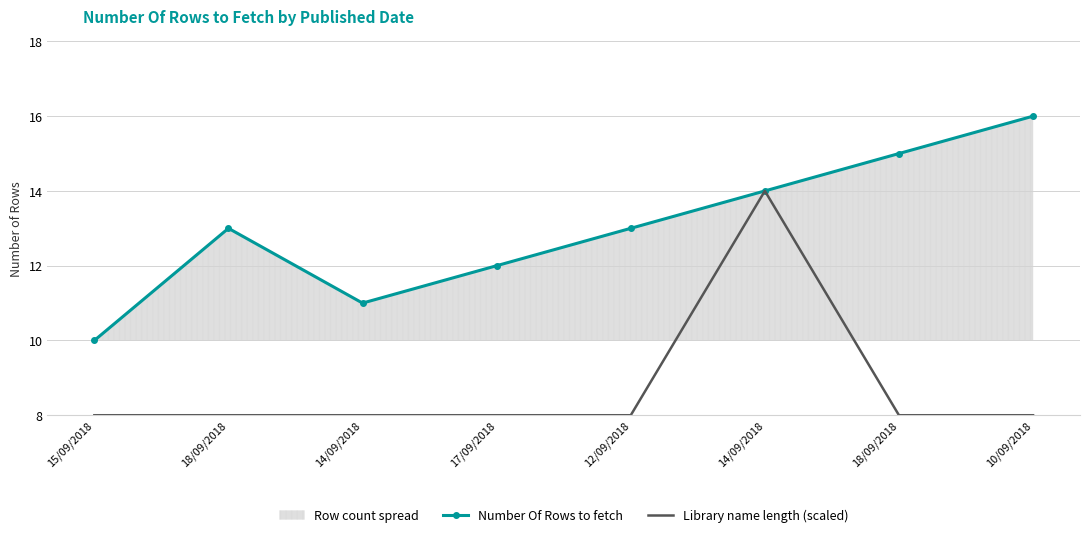

What value does the Number Of Rows to fetch series have at 15/09/2018?

10